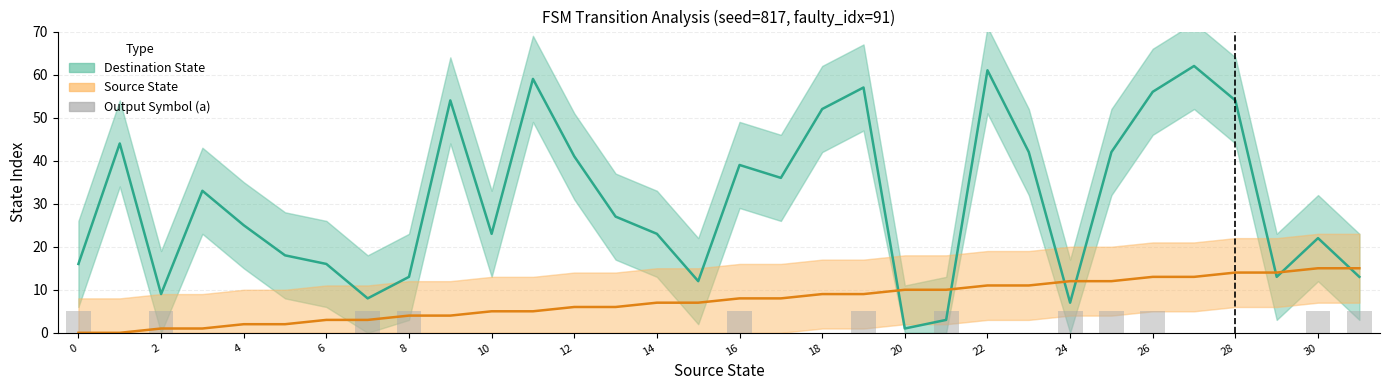

True or false: Destination State has a value of 6 at 30.

False